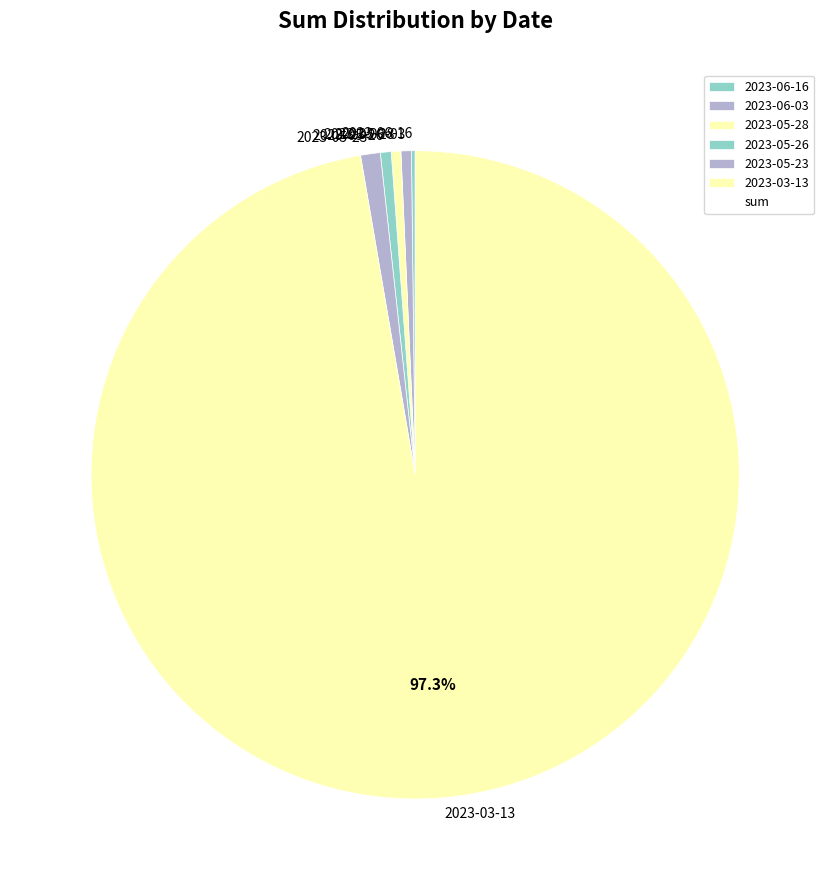

Which slice is the largest?

2023-03-13